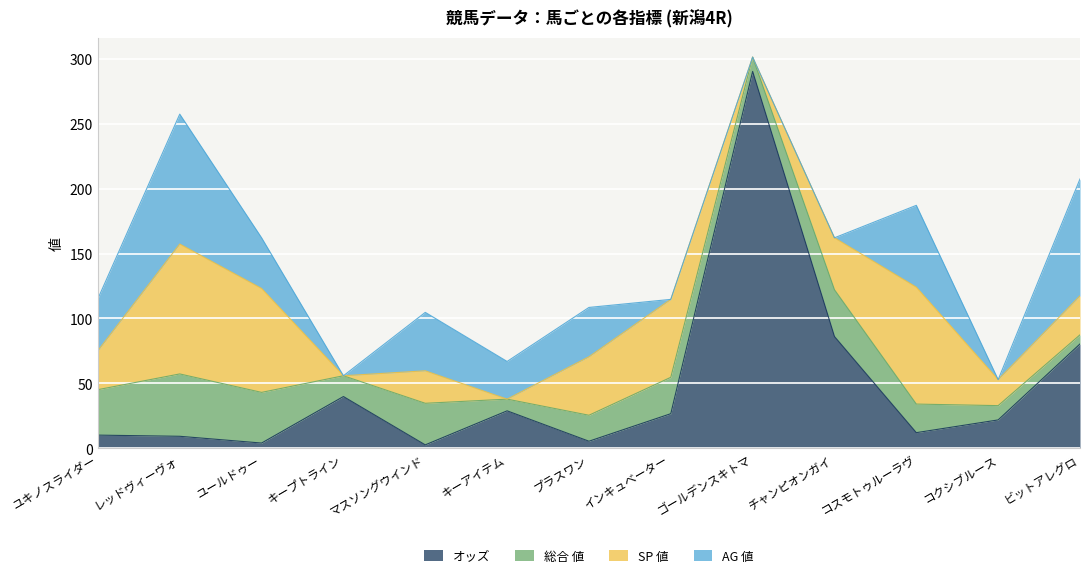

True or false: オッズ and 総合 値 cross at least once.

True